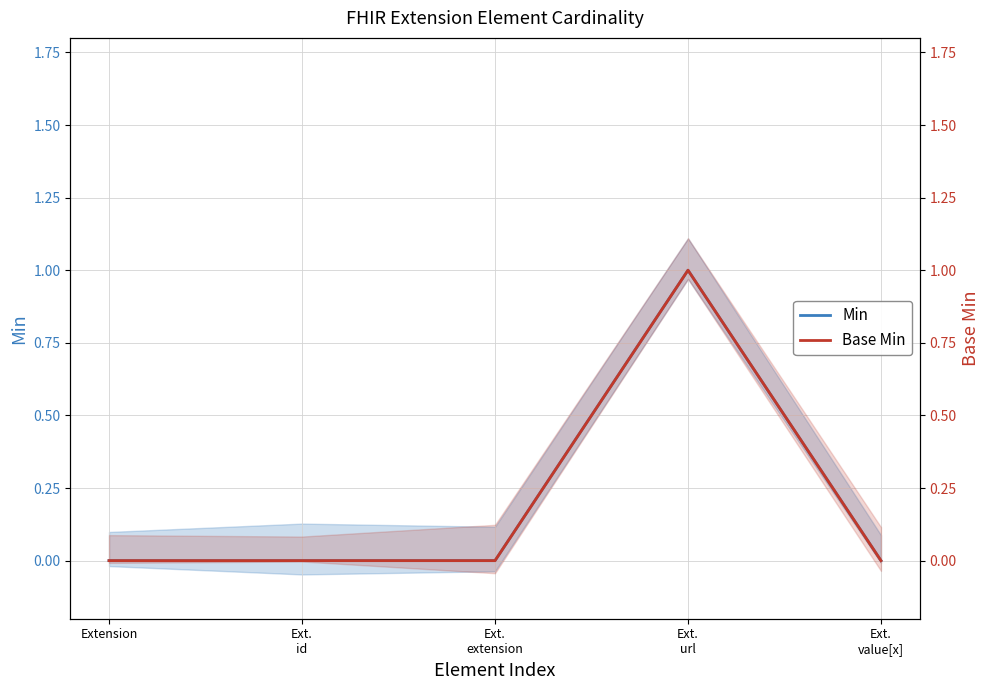

Does the chart display data point markers on the line(s)?

No